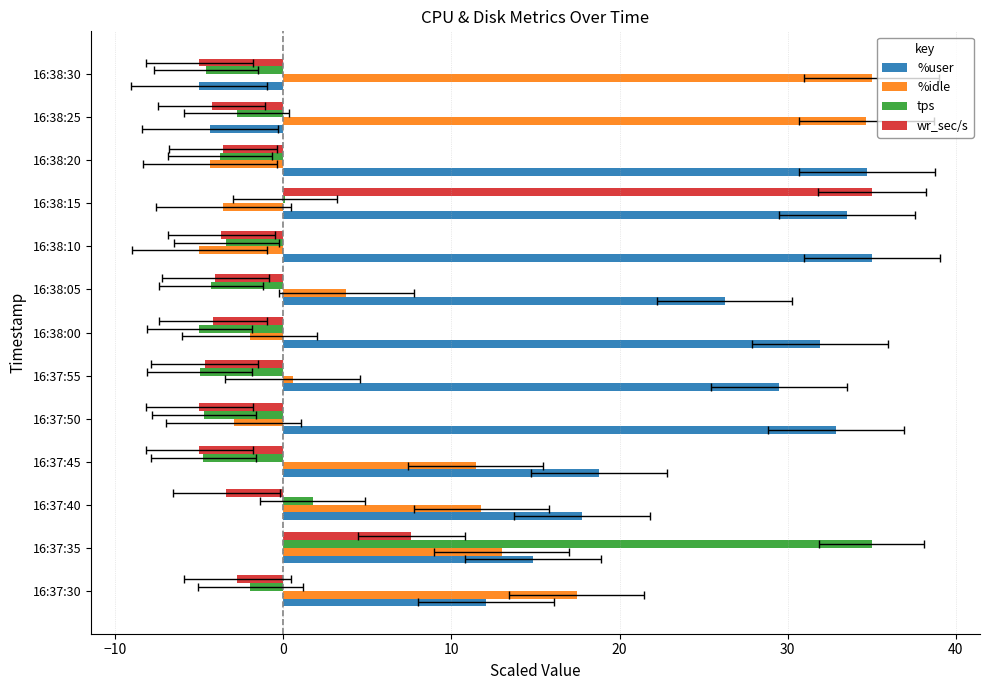

How many data points in %idle are less than 3?

6